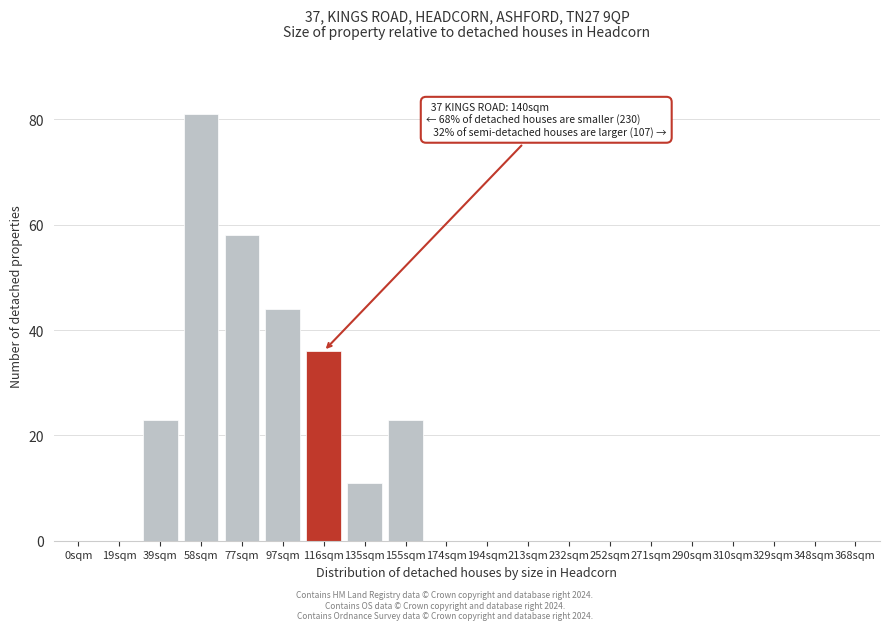

Reading right to left, what are all the values shown in this chart?

368sqm=0	348sqm=0	329sqm=0	310sqm=0	290sqm=0	271sqm=0	252sqm=0	232sqm=0	213sqm=0	194sqm=0	174sqm=0	155sqm=23	135sqm=11	116sqm=36	97sqm=44	77sqm=58	58sqm=81	39sqm=23	19sqm=0	0sqm=0